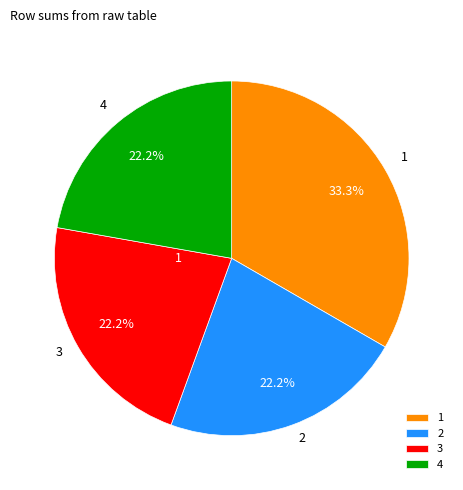

To the nearest percent, what percentage of the pie is 1?

33%